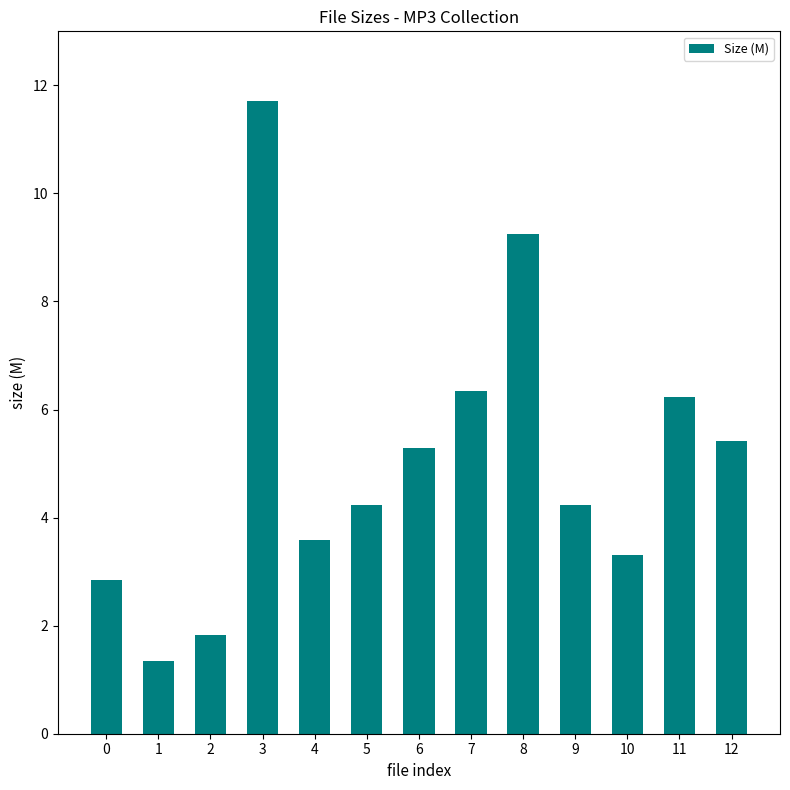

At which label does the data first exceed 4?

3